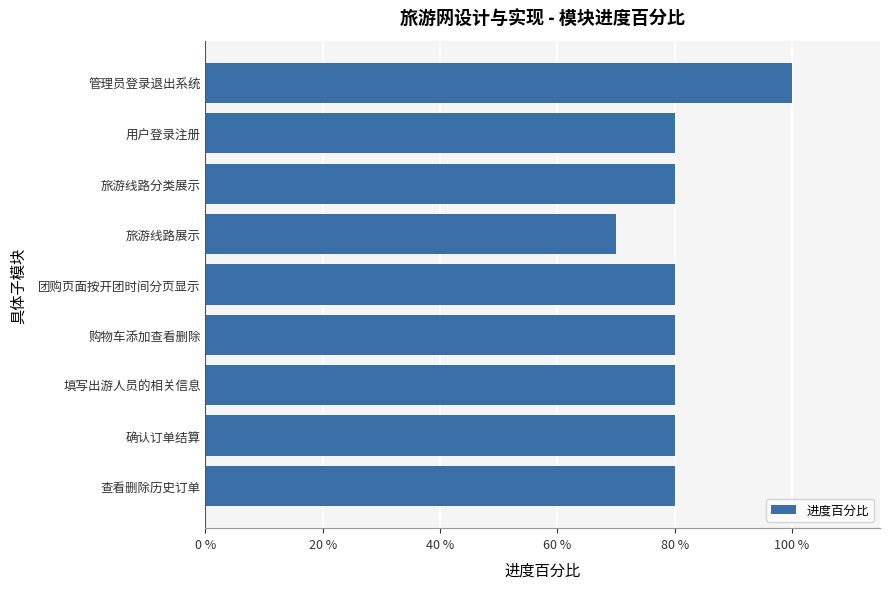

Are the bars horizontal?

Yes